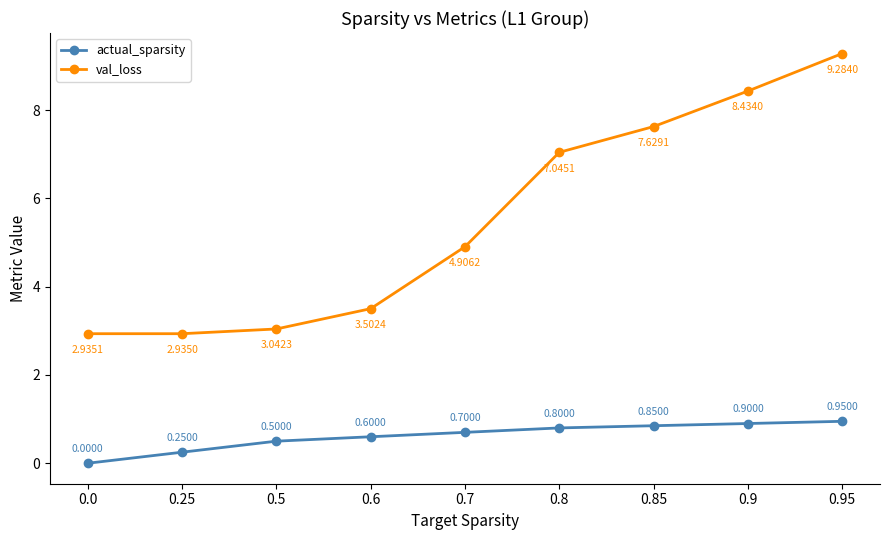

List the labels in order of val_loss value, smallest first.

0.25, 0.0, 0.5, 0.6, 0.7, 0.8, 0.85, 0.9, 0.95